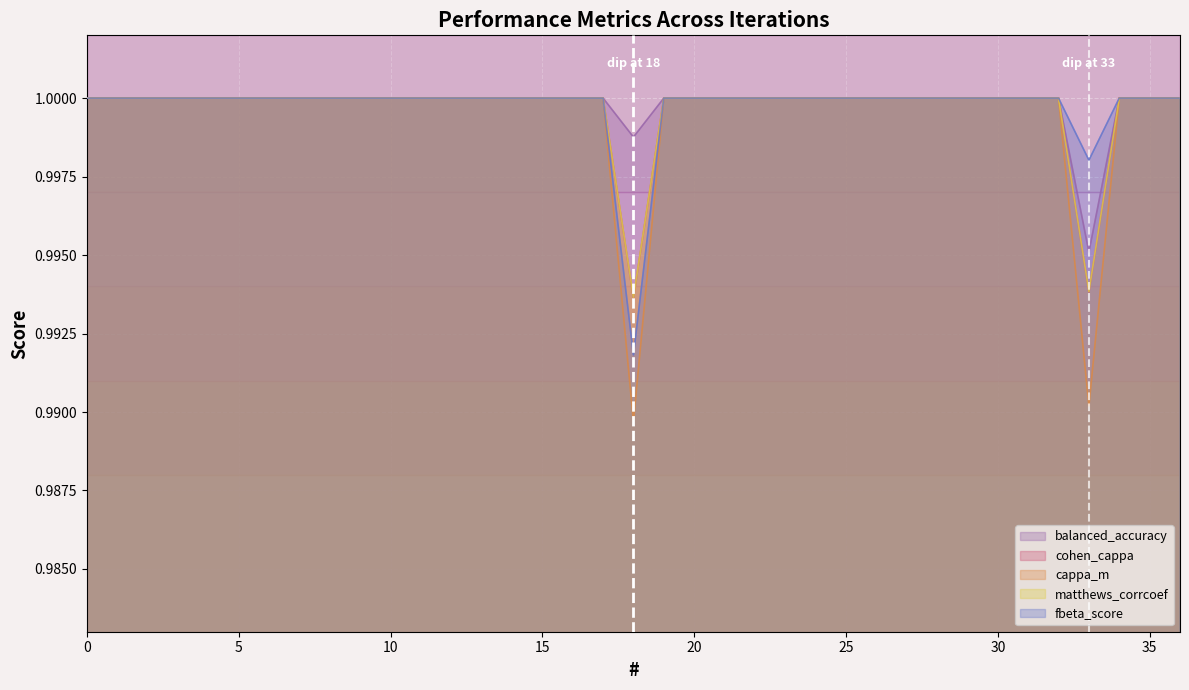

Rank the categories by matthews_corrcoef value from lowest to highest.

18, 33, 0, 1, 2, 3, 4, 5, 6, 7, 8, 9, 10, 11, 12, 13, 14, 15, 16, 17, 19, 20, 21, 22, 23, 24, 25, 26, 27, 28, 29, 30, 31, 32, 34, 35, 36